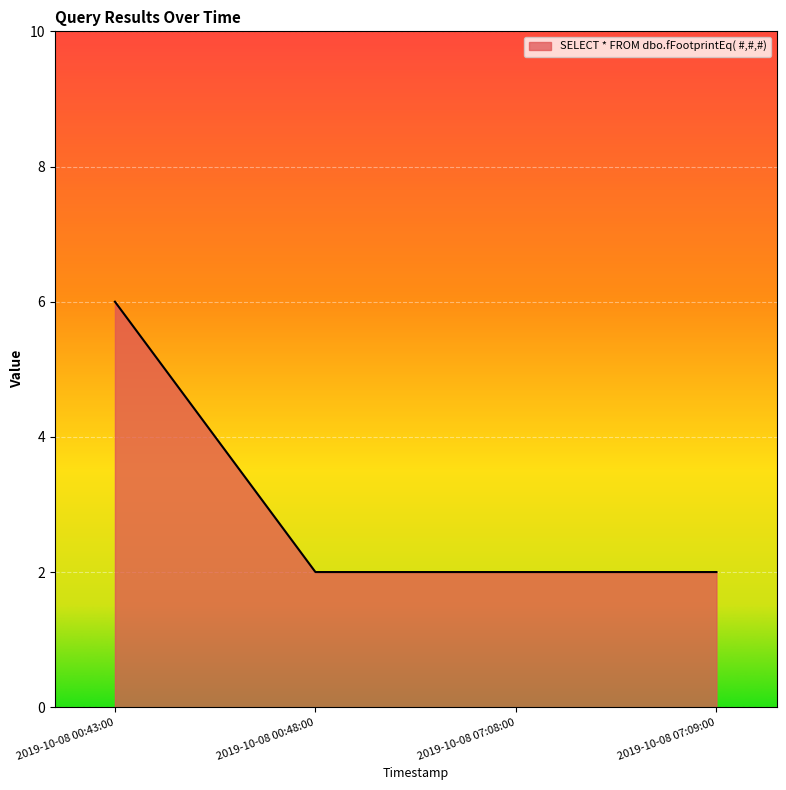

True or false: there are more than 2 points higher than both neighbors.

False